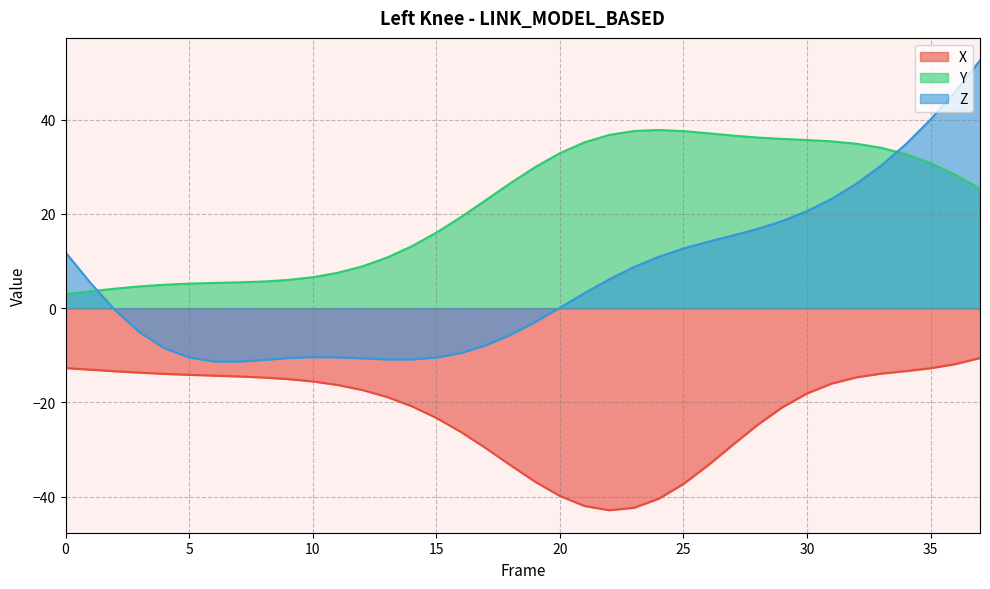

Is it true that X equals -26.3 at 16?

True